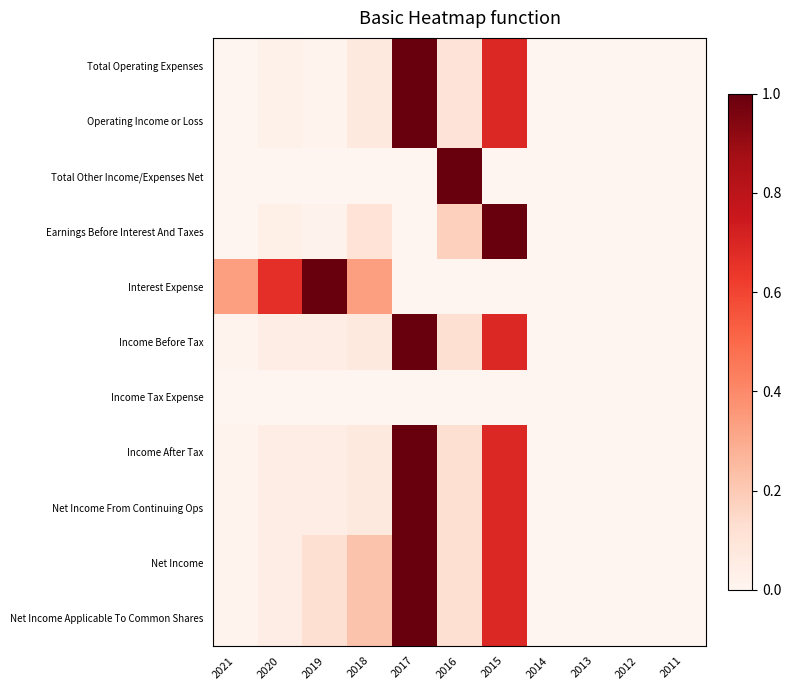

Reading left to right, list all the values displayed in this chart.

Total Operating Expenses: 2021=0.0	2020=0.0	2019=0.0	2018=0.1	2017=1.0	2016=0.1	2015=0.7	2014=0.0	2013=0.0	2012=0.0	2011=0.0
Operating Income or Loss: 2021=0.0	2020=0.0	2019=0.0	2018=0.1	2017=1.0	2016=0.1	2015=0.7	2014=0.0	2013=0.0	2012=0.0	2011=0.0
Total Other Income/Expenses Net: 2021=0.0	2020=0.0	2019=0.0	2018=0.0	2017=0.0	2016=1.0	2015=0.0	2014=0.0	2013=0.0	2012=0.0	2011=0.0
Earnings Before Interest And Taxes: 2021=0.0	2020=0.0	2019=0.0	2018=0.1	2017=0.0	2016=0.2	2015=1.0	2014=0.0	2013=0.0	2012=0.0	2011=0.0
Interest Expense: 2021=0.3	2020=0.7	2019=1.0	2018=0.3	2017=0.0	2016=0.0	2015=0.0	2014=0.0	2013=0.0	2012=0.0	2011=0.0
Income Before Tax: 2021=0.0	2020=0.0	2019=0.0	2018=0.1	2017=1.0	2016=0.1	2015=0.7	2014=0.0	2013=0.0	2012=0.0	2011=0.0
Income Tax Expense: 2021=0.0	2020=0.0	2019=0.0	2018=0.0	2017=0.0	2016=0.0	2015=0.0	2014=0.0	2013=0.0	2012=0.0	2011=0.0
Income After Tax: 2021=0.0	2020=0.0	2019=0.0	2018=0.1	2017=1.0	2016=0.1	2015=0.7	2014=0.0	2013=0.0	2012=0.0	2011=0.0
Net Income From Continuing Ops: 2021=0.0	2020=0.0	2019=0.0	2018=0.1	2017=1.0	2016=0.1	2015=0.7	2014=0.0	2013=0.0	2012=0.0	2011=0.0
Net Income: 2021=0.0	2020=0.0	2019=0.1	2018=0.2	2017=1.0	2016=0.1	2015=0.7	2014=0.0	2013=0.0	2012=0.0	2011=0.0
Net Income Applicable To Common Shares: 2021=0.0	2020=0.0	2019=0.1	2018=0.2	2017=1.0	2016=0.1	2015=0.7	2014=0.0	2013=0.0	2012=0.0	2011=0.0